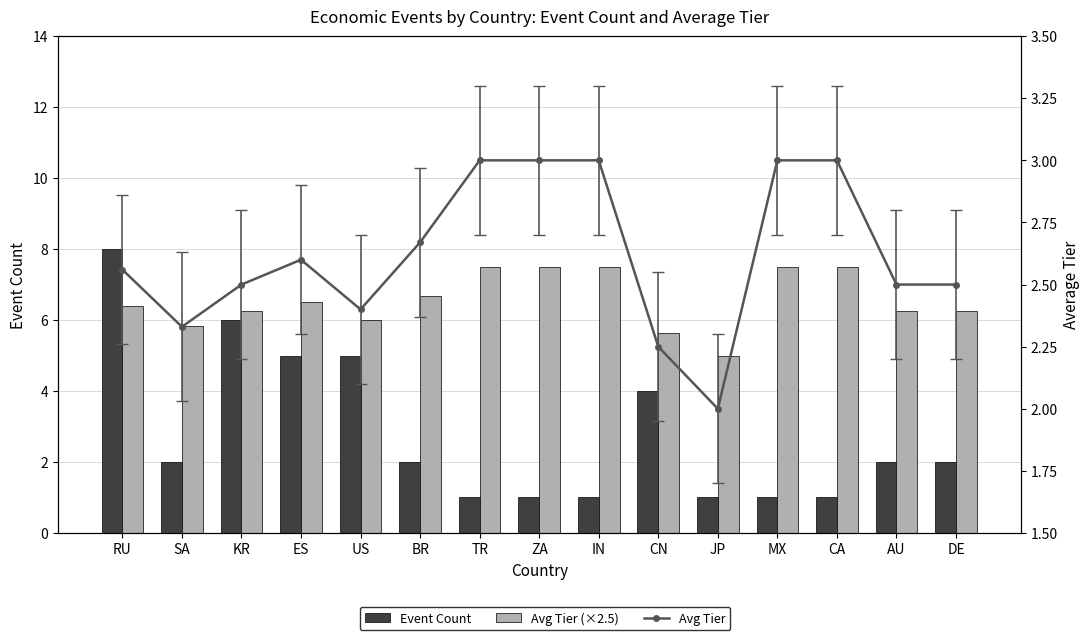

Does the chart contain stacked bars?

No